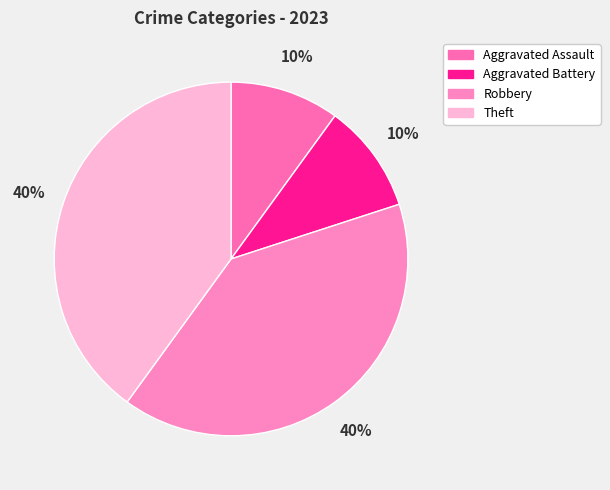

True or false: Robbery accounts for 29% of the total.

False